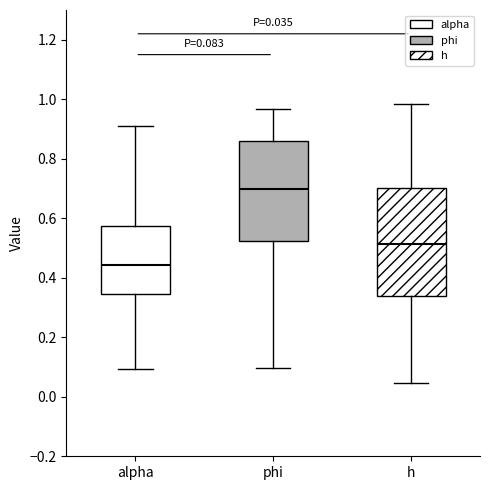

Which box has the lowest median line?

alpha